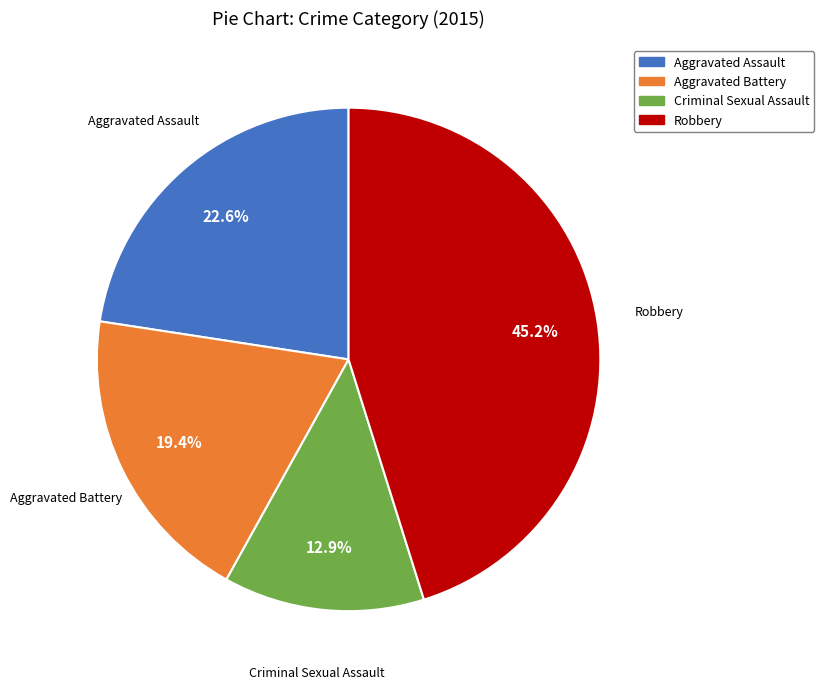

Rank the categories by value from highest to lowest.

Robbery, Aggravated Assault, Aggravated Battery, Criminal Sexual Assault